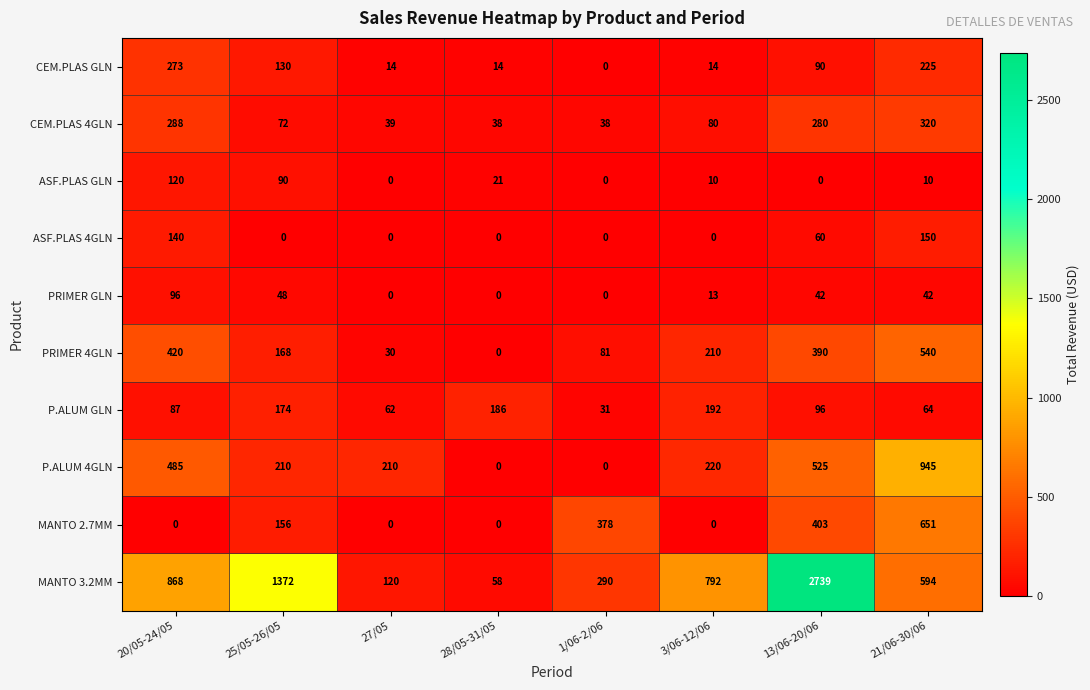

True or false: CEM.PLAS GLN has a value of 0 at 1/06-2/06.

True